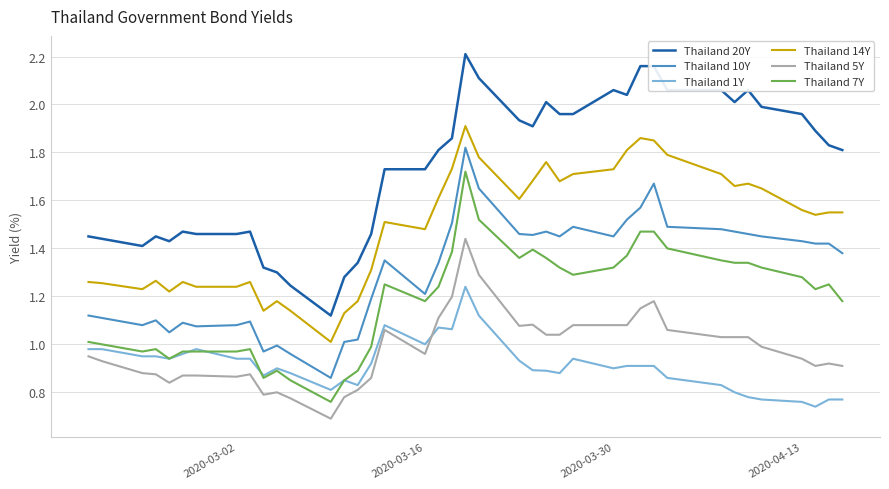

Which series has the widest spread of values?

Thailand 20Y